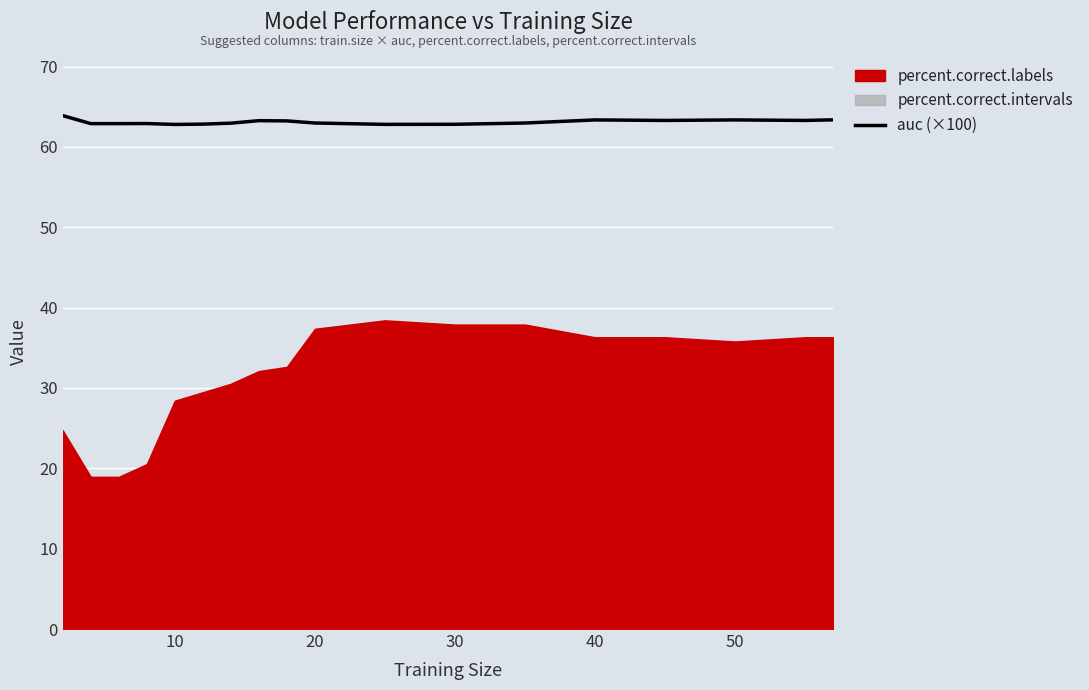

The value at 9 is 88.8. True or false?

False